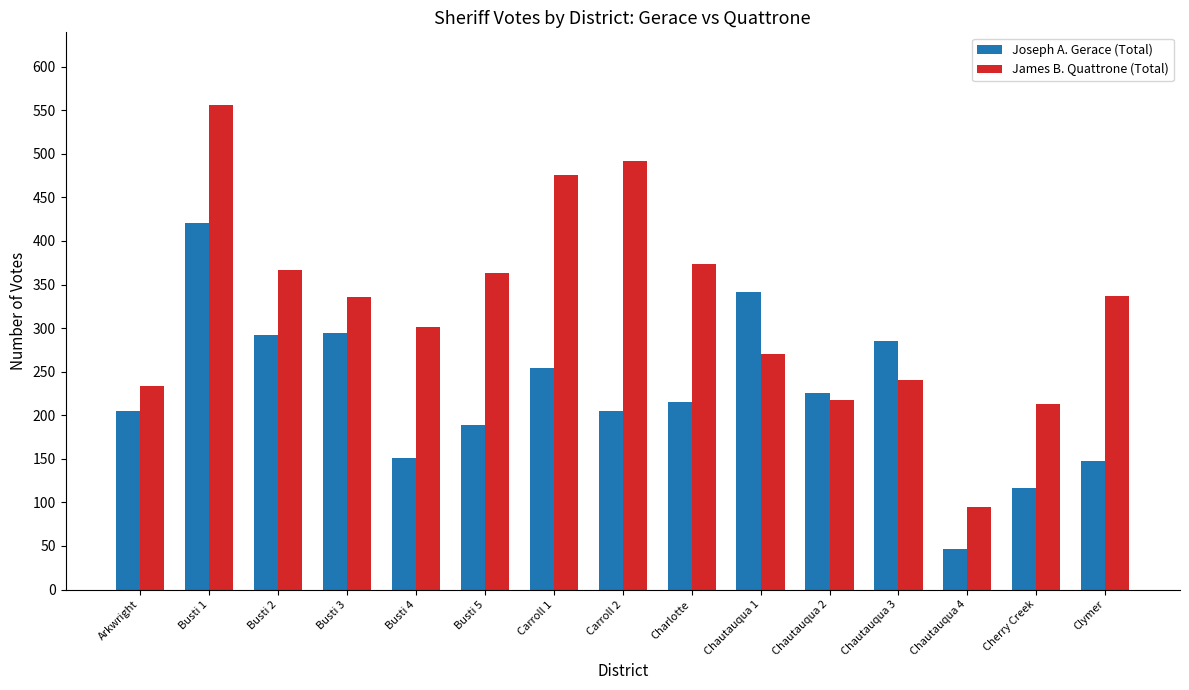

What is the total value across all series at Chautauqua 4?

142